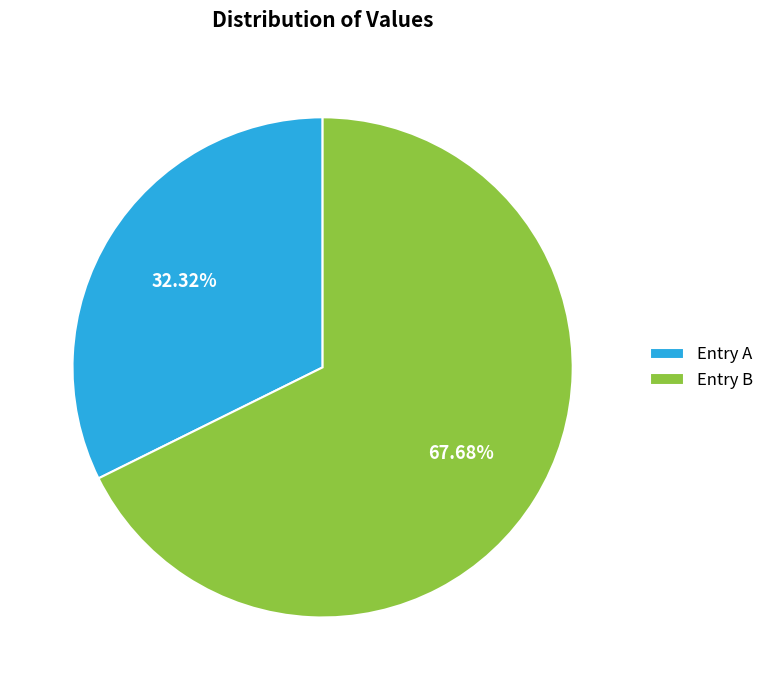

Which slice is the smallest?

Entry A